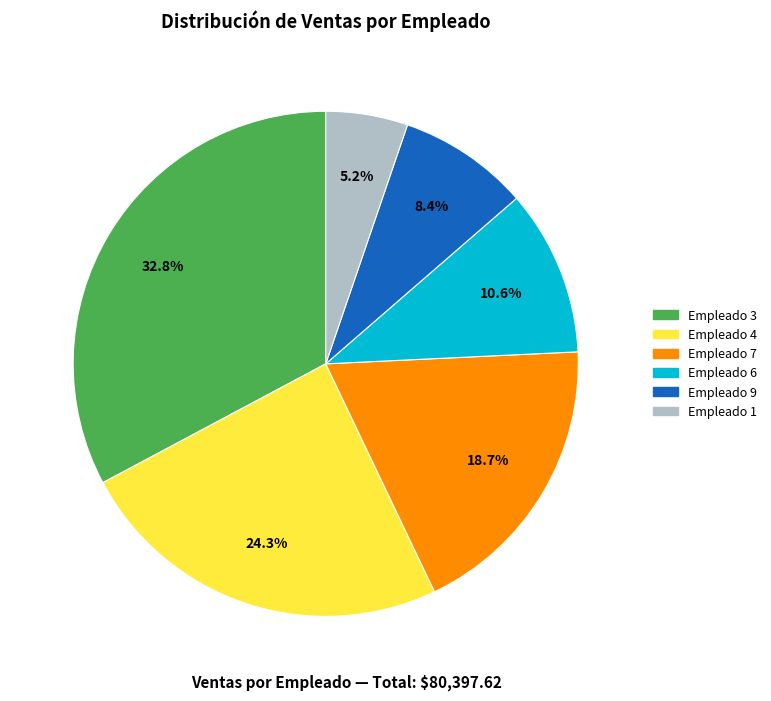

How many segments does this pie chart have?

6